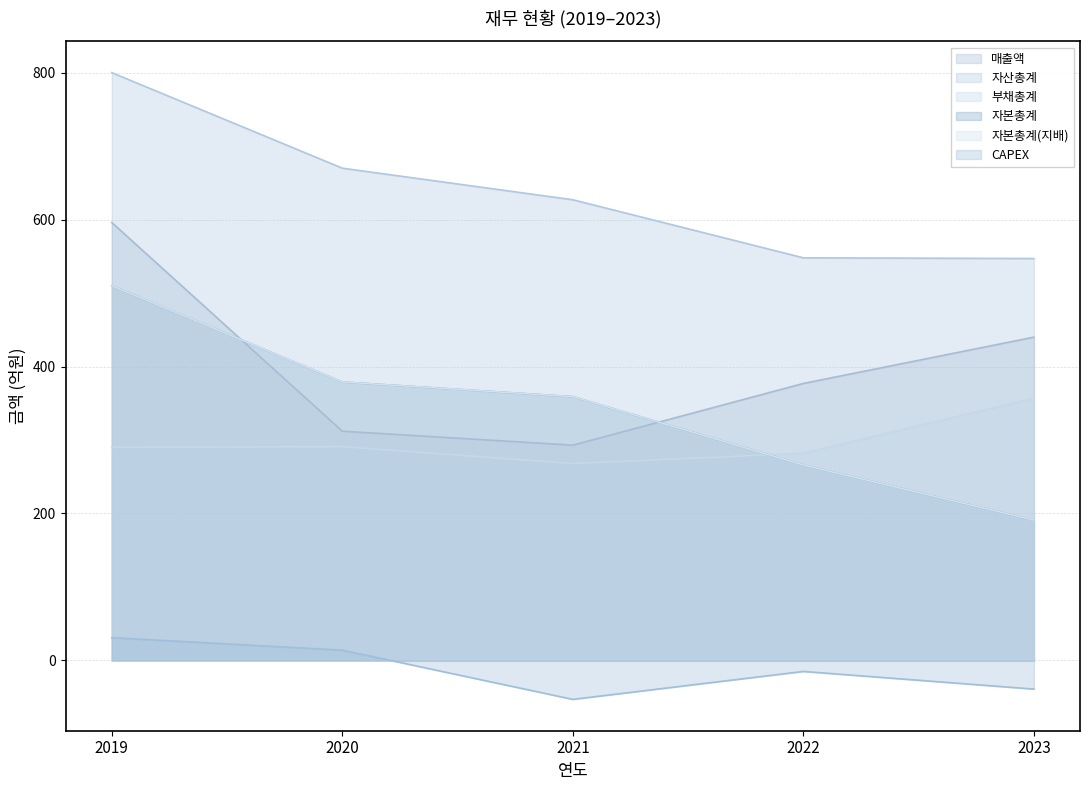

How many lines are shown in the chart?

6